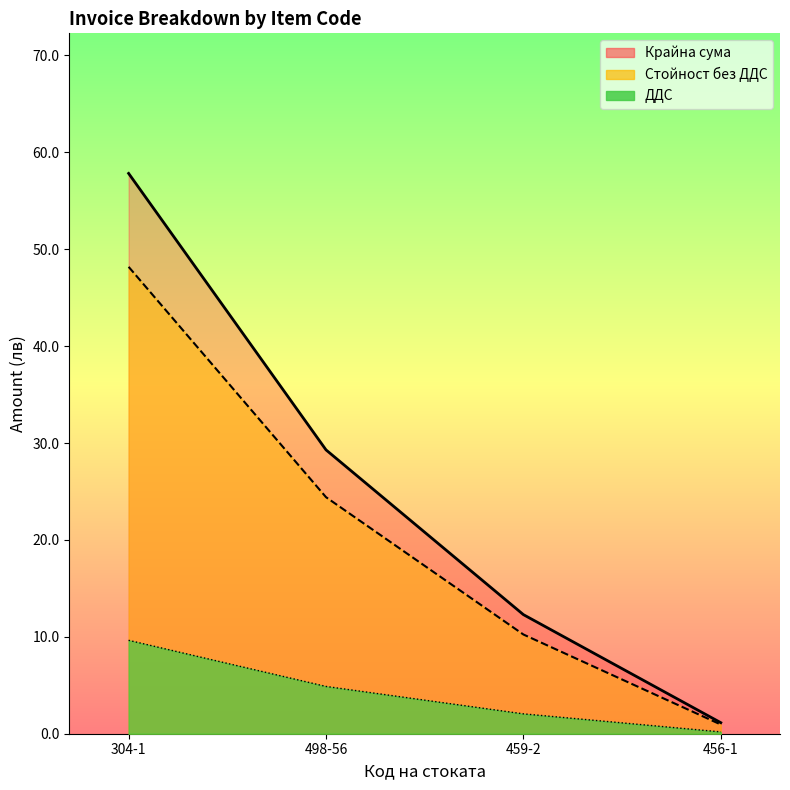

True or false: Стойност без ДДС has more than 2 interior local peaks.

False